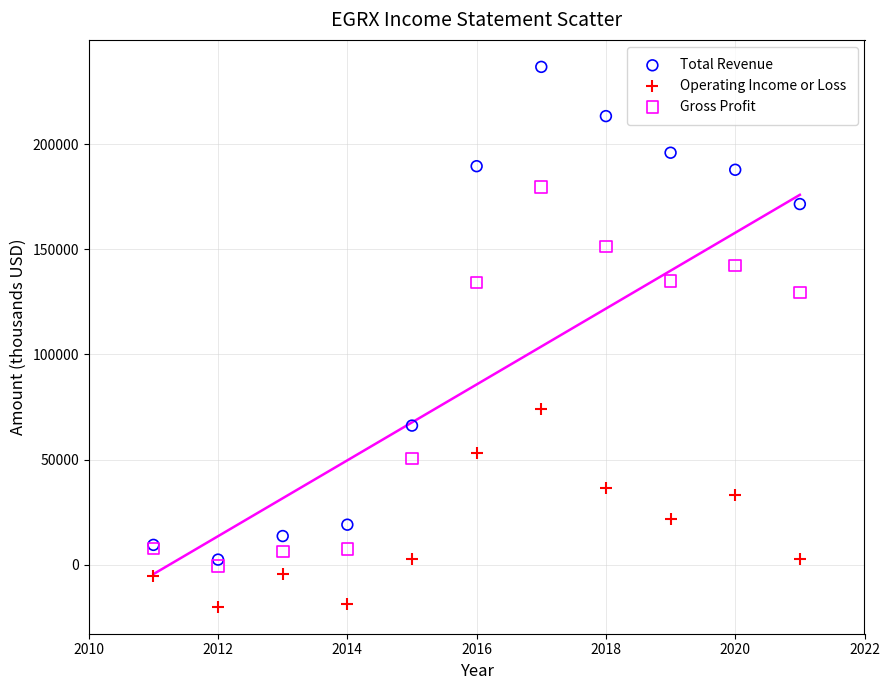

Which series has the largest Y range (max minus min)?

Total Revenue